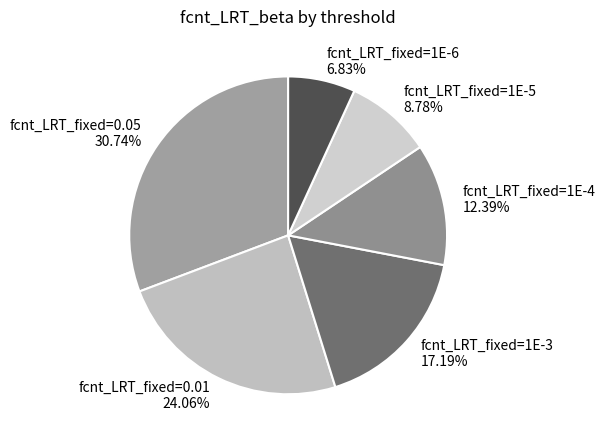

Which has a higher value, fcnt_LRT_fixed=1E-4 or fcnt_LRT_fixed=0.01?

fcnt_LRT_fixed=0.01